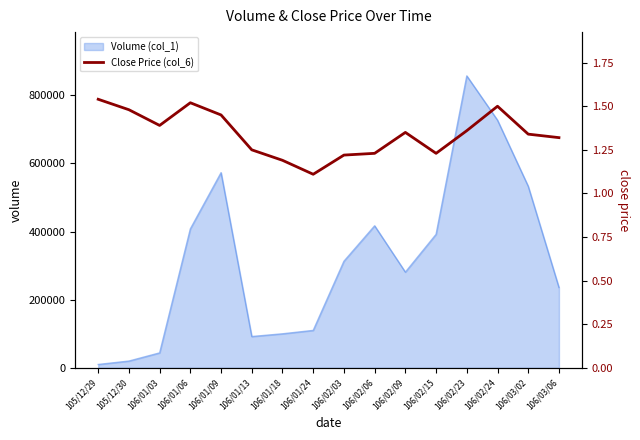

Reading left to right, list all the values displayed in this chart.

105/12/29=1.5	105/12/30=1.5	106/01/03=1.4	106/01/06=1.5	106/01/09=1.4	106/01/13=1.2	106/01/18=1.2	106/01/24=1.1	106/02/03=1.2	106/02/06=1.2	106/02/09=1.4	106/02/15=1.2	106/02/23=1.4	106/02/24=1.5	106/03/02=1.3	106/03/06=1.3